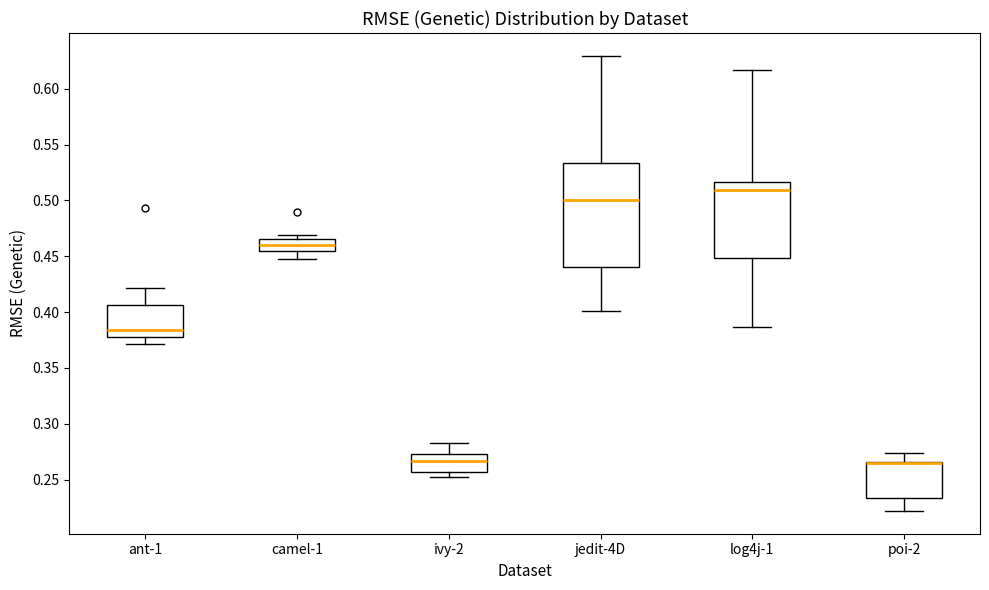

Where is the upper edge of the box for ivy-2 on the y-axis? The values are not printed on the chart, so give them approximately, as read against the axis.

0.275